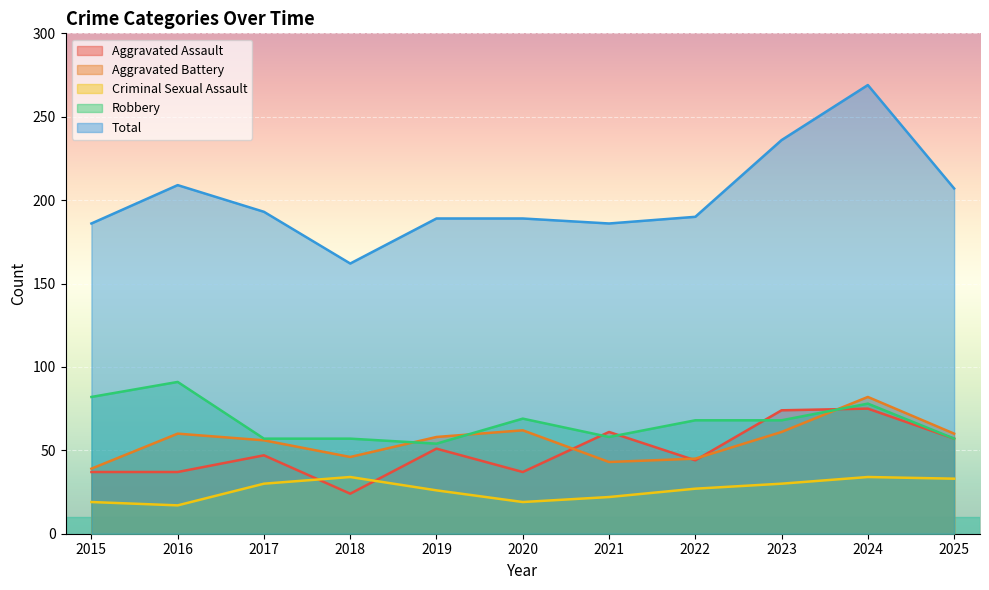

What is the difference between the maximum and minimum values in the Total series?

107